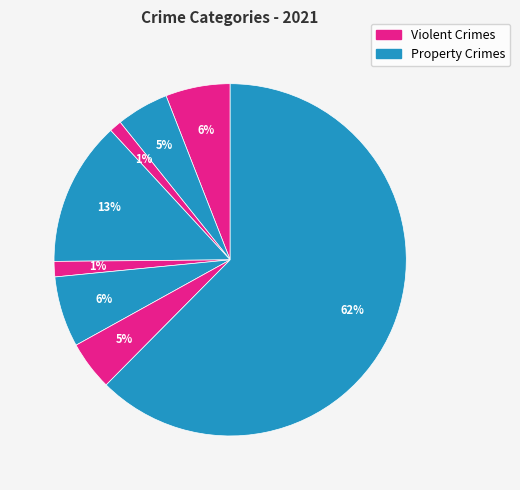

How many slices are in this pie chart?

8